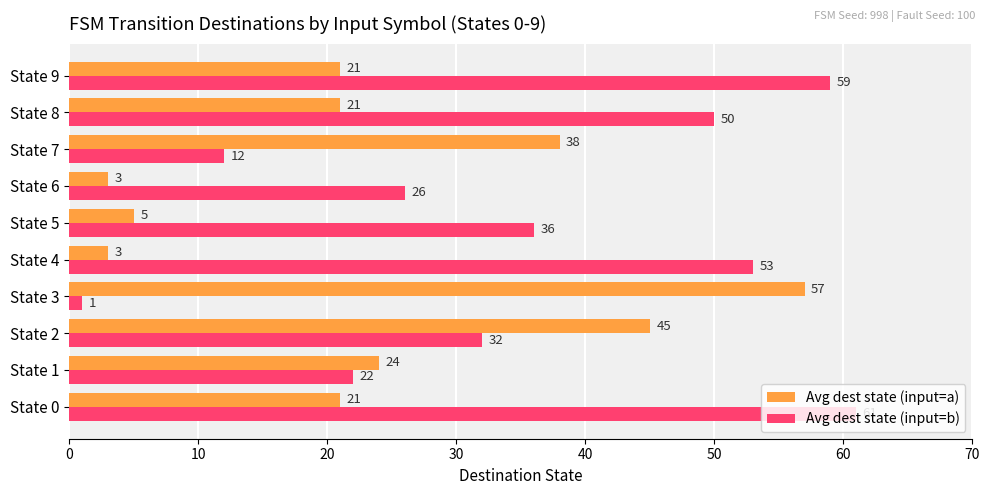

List the series in order of their overall mean, highest first.

Avg dest state (input=b), Avg dest state (input=a)